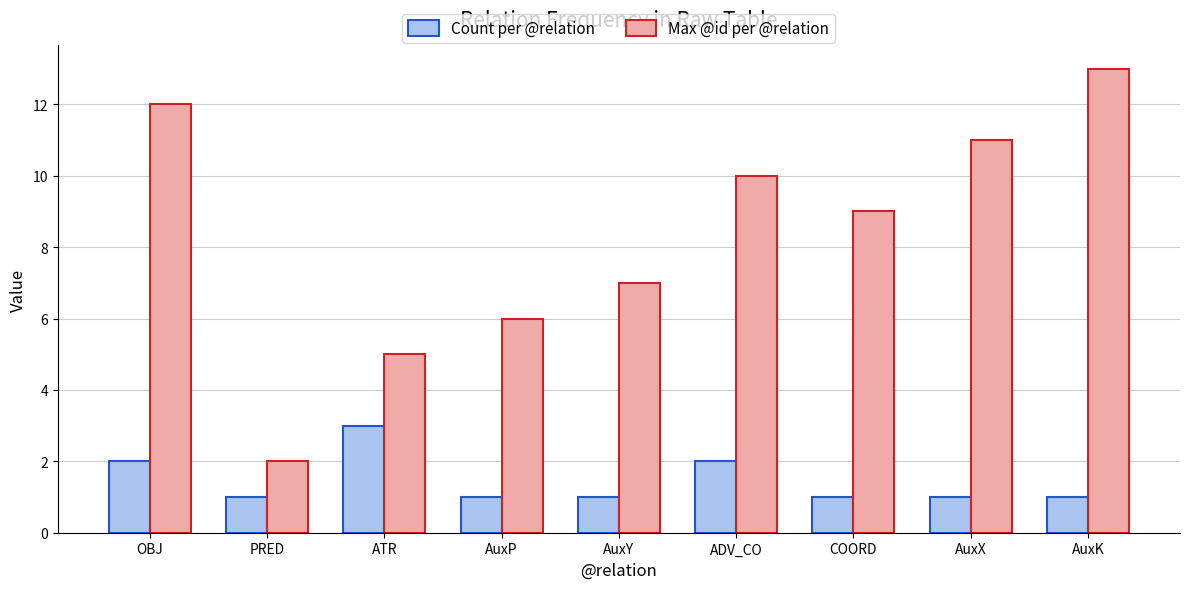

Between PRED and AuxY, which series saw the biggest shift?

Max @id per @relation